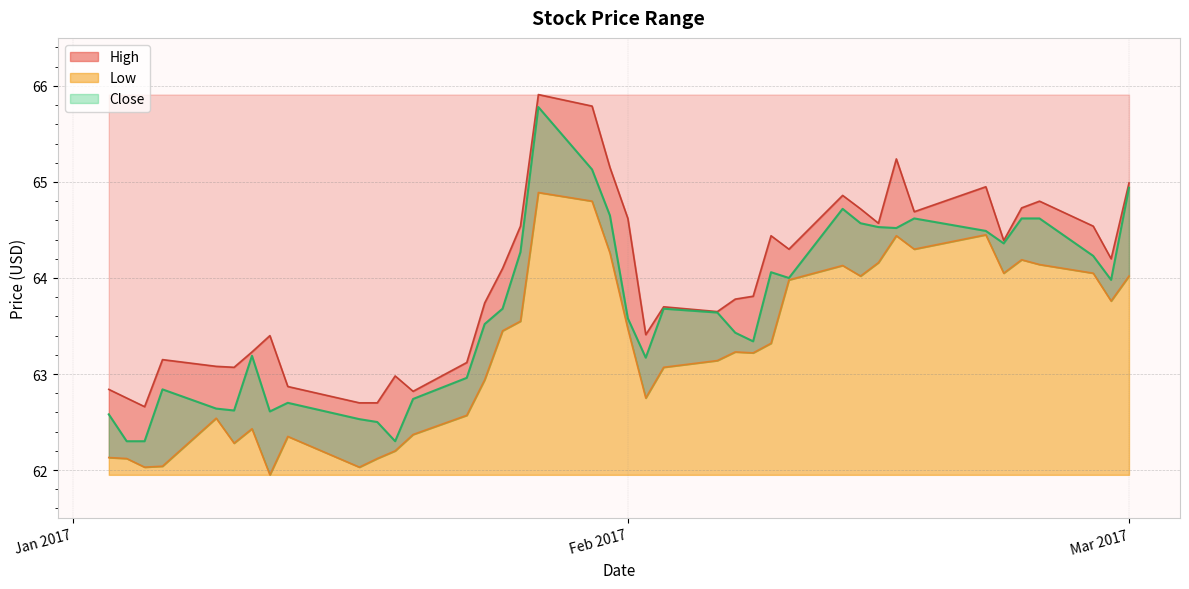

Where is Low nearest to the value 63?

2017-01-24